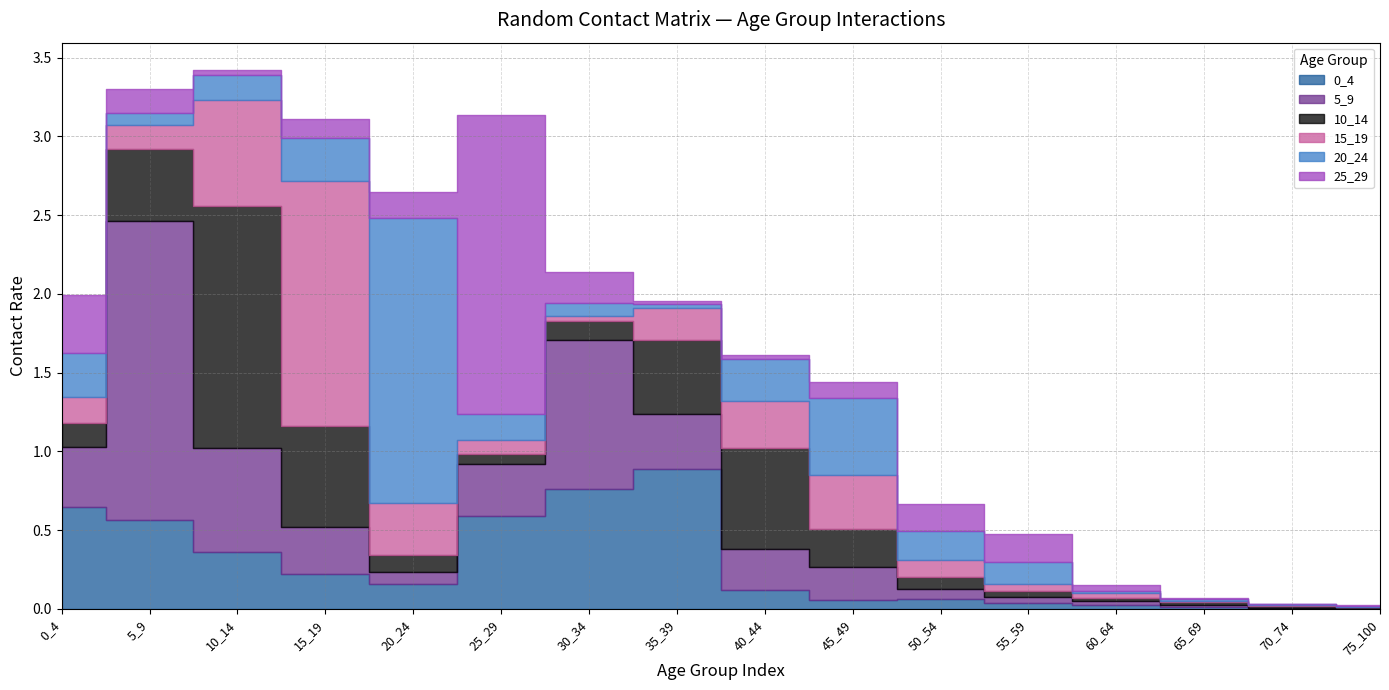

Which series has the largest total across all categories?

5_9